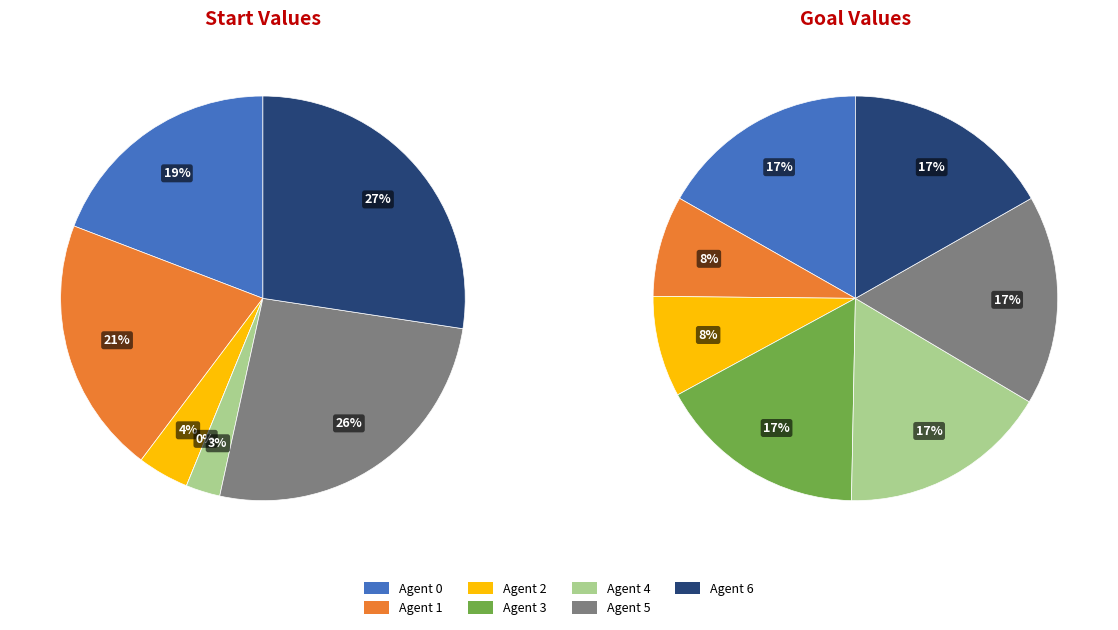

What percentage is NOT represented by Agent 3?

100.0%